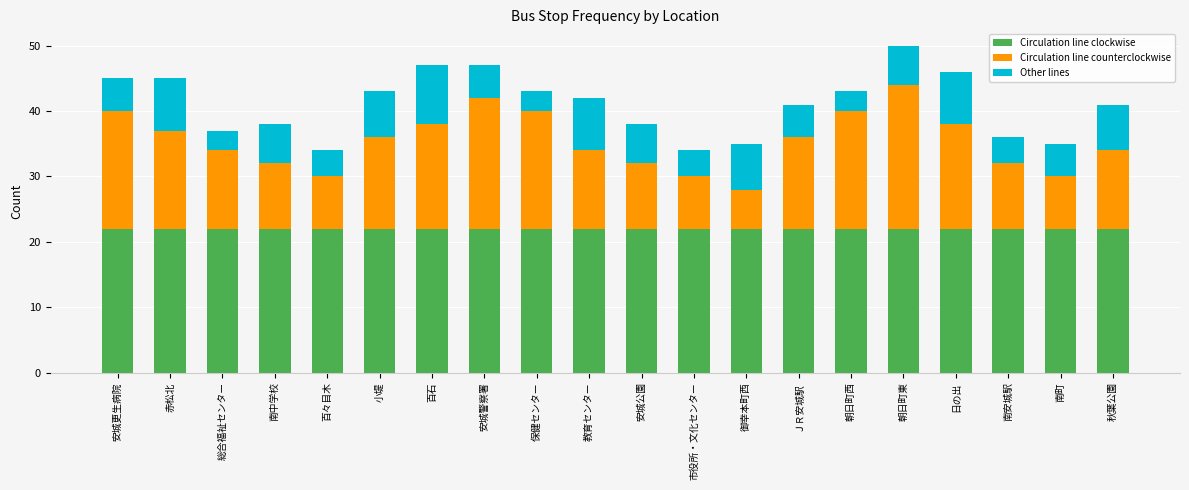

The Circulation line clockwise series shows 22 at 御幸本町西. True or false?

True